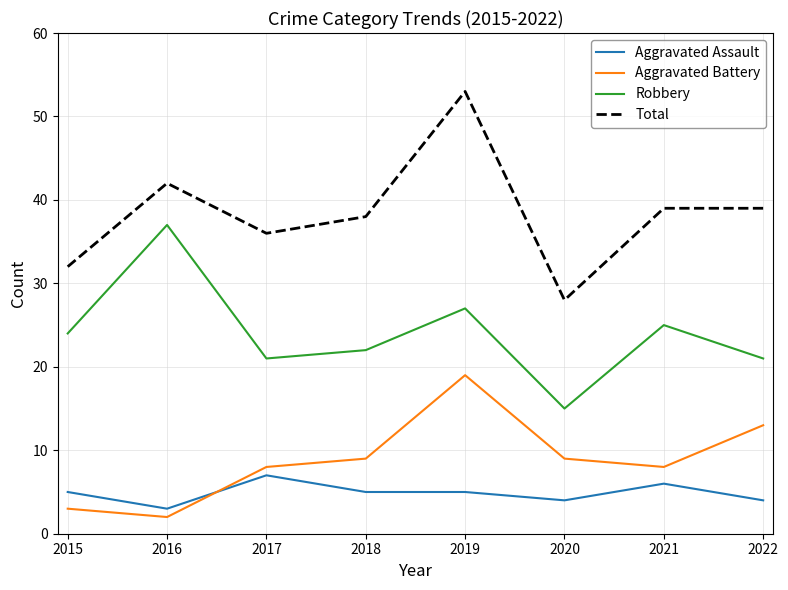

What is the approximate value of Aggravated Assault at 2019?

5